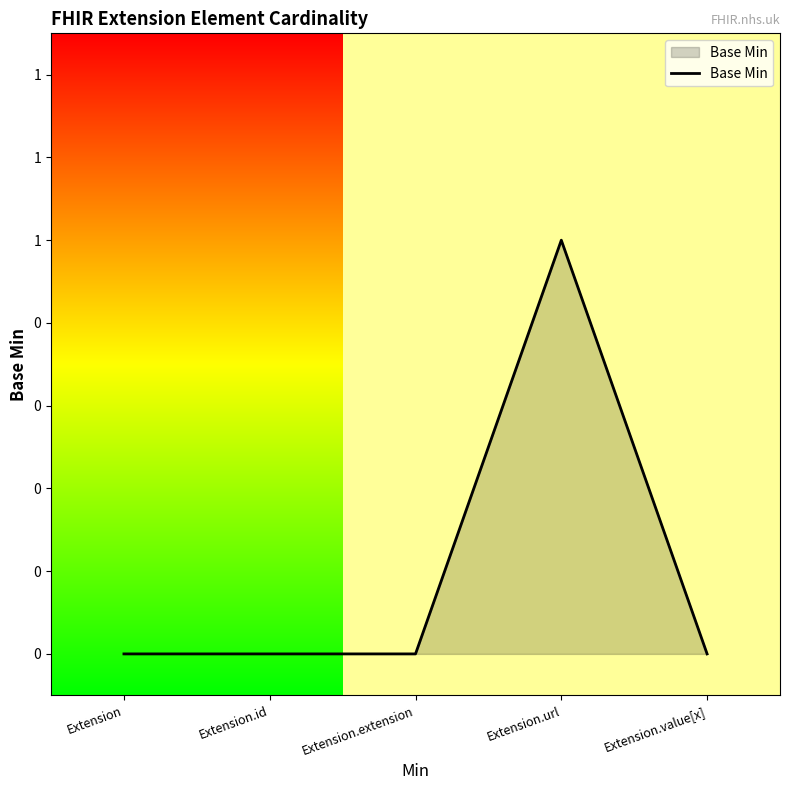

List the labels in order of value, smallest first.

Extension, Extension.id, Extension.extension, Extension.value[x], Extension.url